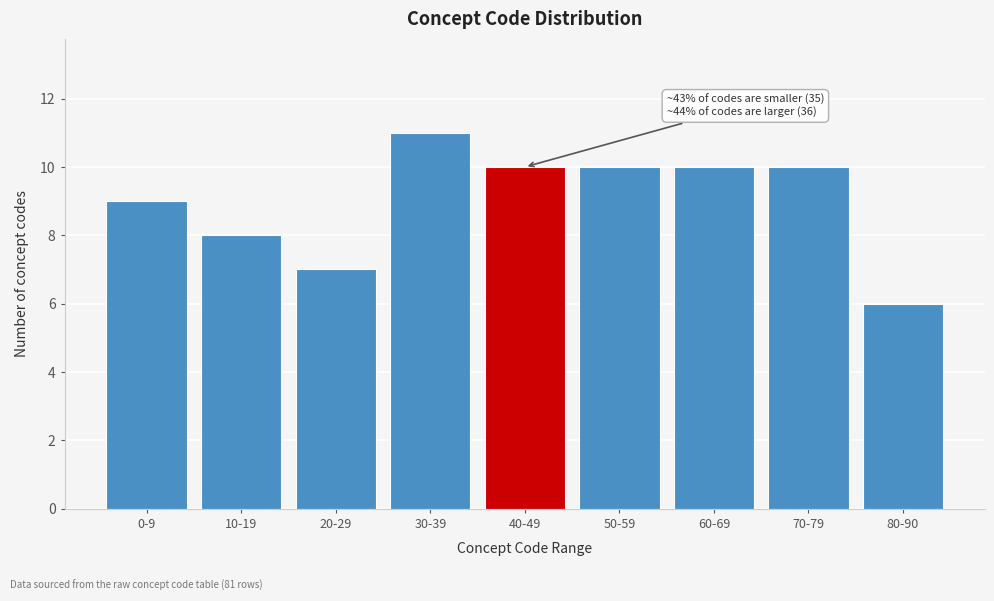

Reading left to right, transcribe all the data shown in this chart.

9	8	7	11	10	10	10	10	6